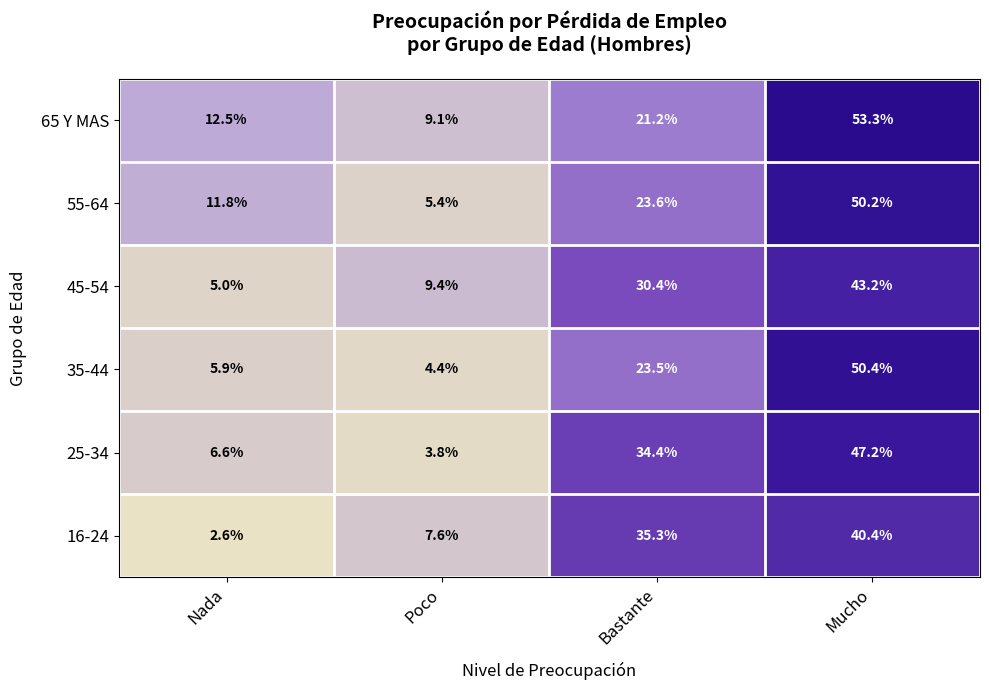

At which category does the chart reach its minimum across all series?

Nada